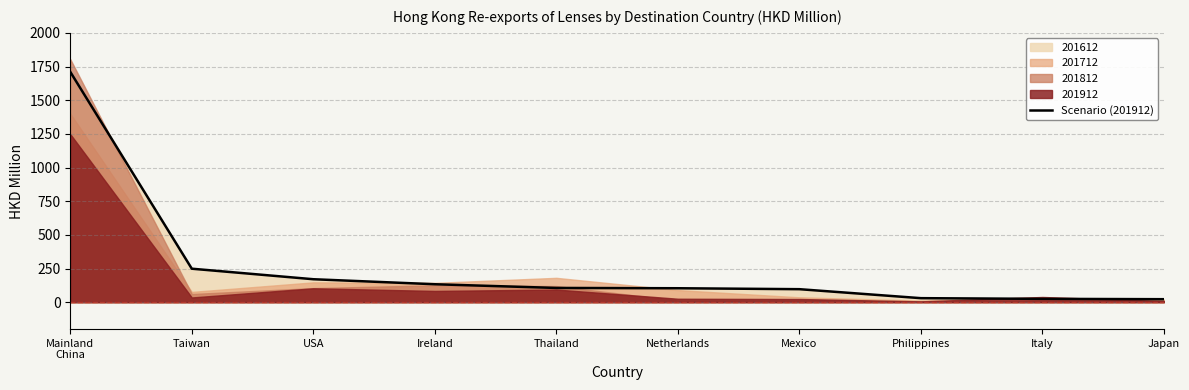

How many lines are shown in the chart?

1